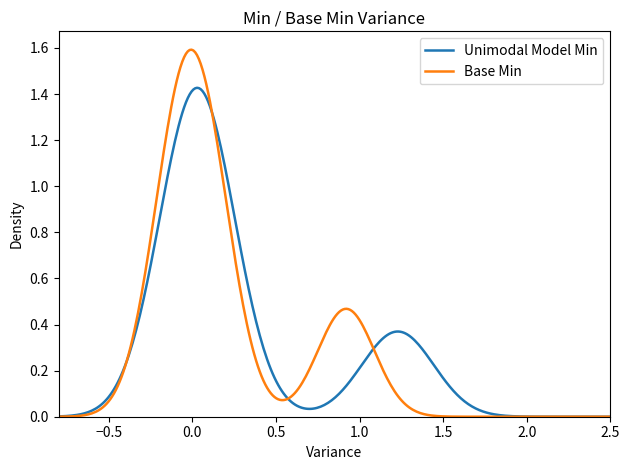

Which series has the largest range (max minus min)?

Base Min